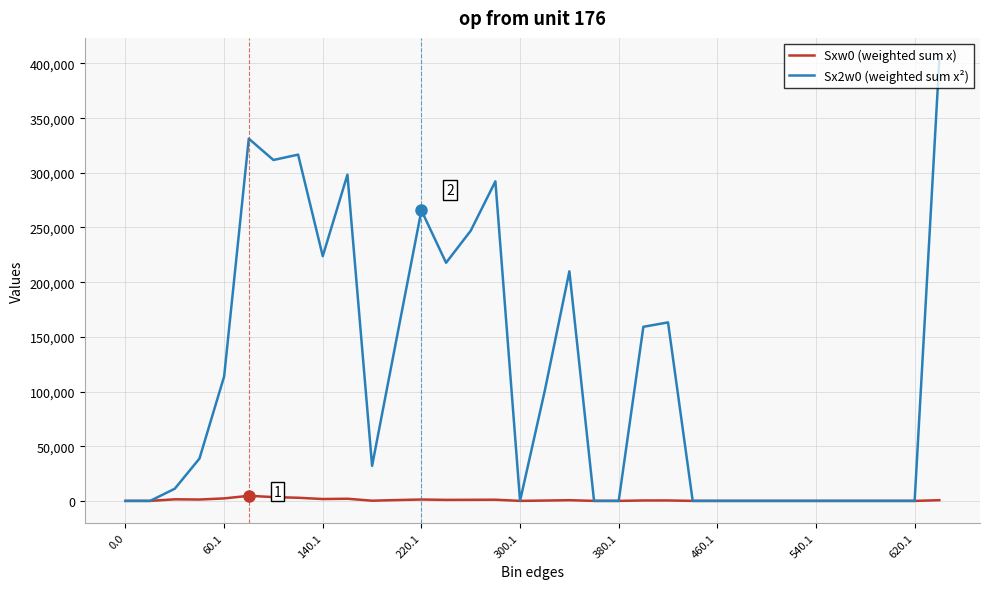

Which series has the largest range (max minus min)?

Sx2w0 (weighted sum x²)